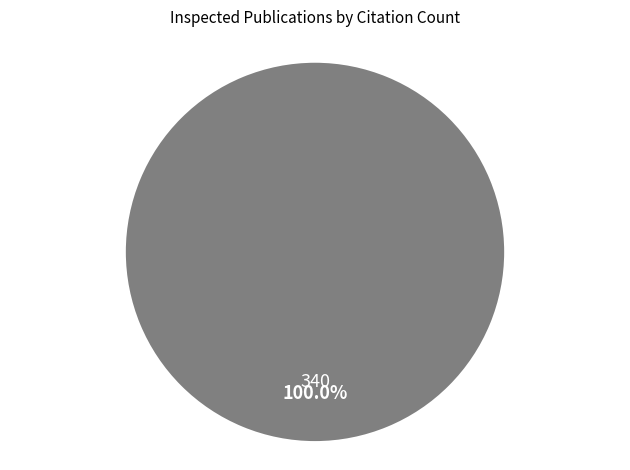

Is there a majority slice in this chart?

Yes